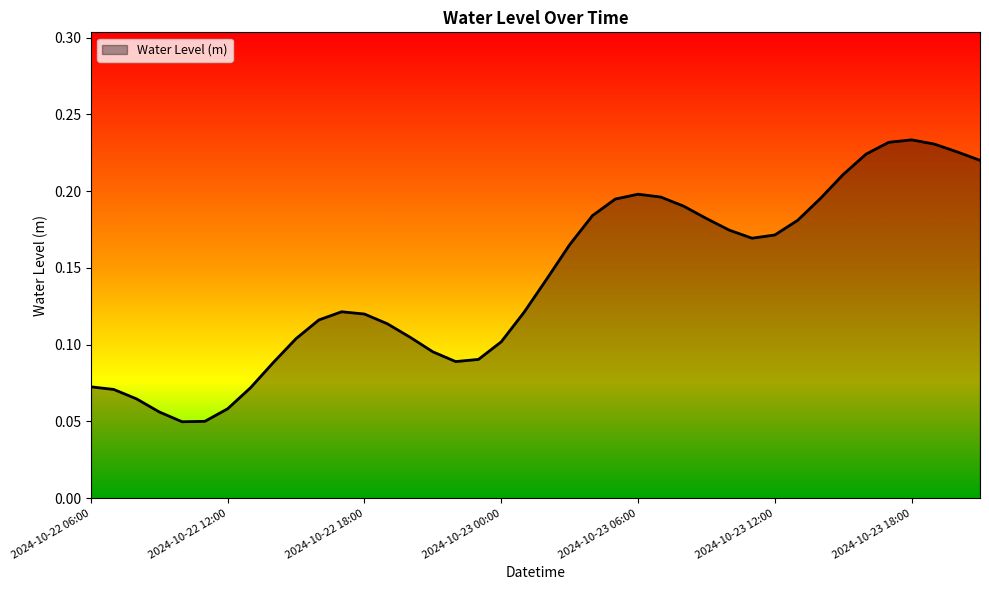

List the labels in order of value, smallest first.

2024-10-22 10:00, 2024-10-22 11:00, 2024-10-22 09:00, 2024-10-22 12:00, 2024-10-22 08:00, 2024-10-22 07:00, 2024-10-22 13:00, 2024-10-22 06:00, 2024-10-22 14:00, 2024-10-22 22:00, 2024-10-22 23:00, 2024-10-22 21:00, 2024-10-23 00:00, 2024-10-22 15:00, 2024-10-22 20:00, 2024-10-22 19:00, 2024-10-22 16:00, 2024-10-22 18:00, 2024-10-23 01:00, 2024-10-22 17:00, 2024-10-23 02:00, 2024-10-23 03:00, 2024-10-23 11:00, 2024-10-23 12:00, 2024-10-23 10:00, 2024-10-23 13:00, 2024-10-23 09:00, 2024-10-23 04:00, 2024-10-23 08:00, 2024-10-23 05:00, 2024-10-23 14:00, 2024-10-23 07:00, 2024-10-23 06:00, 2024-10-23 15:00, 2024-10-23 21:00, 2024-10-23 16:00, 2024-10-23 20:00, 2024-10-23 19:00, 2024-10-23 17:00, 2024-10-23 18:00